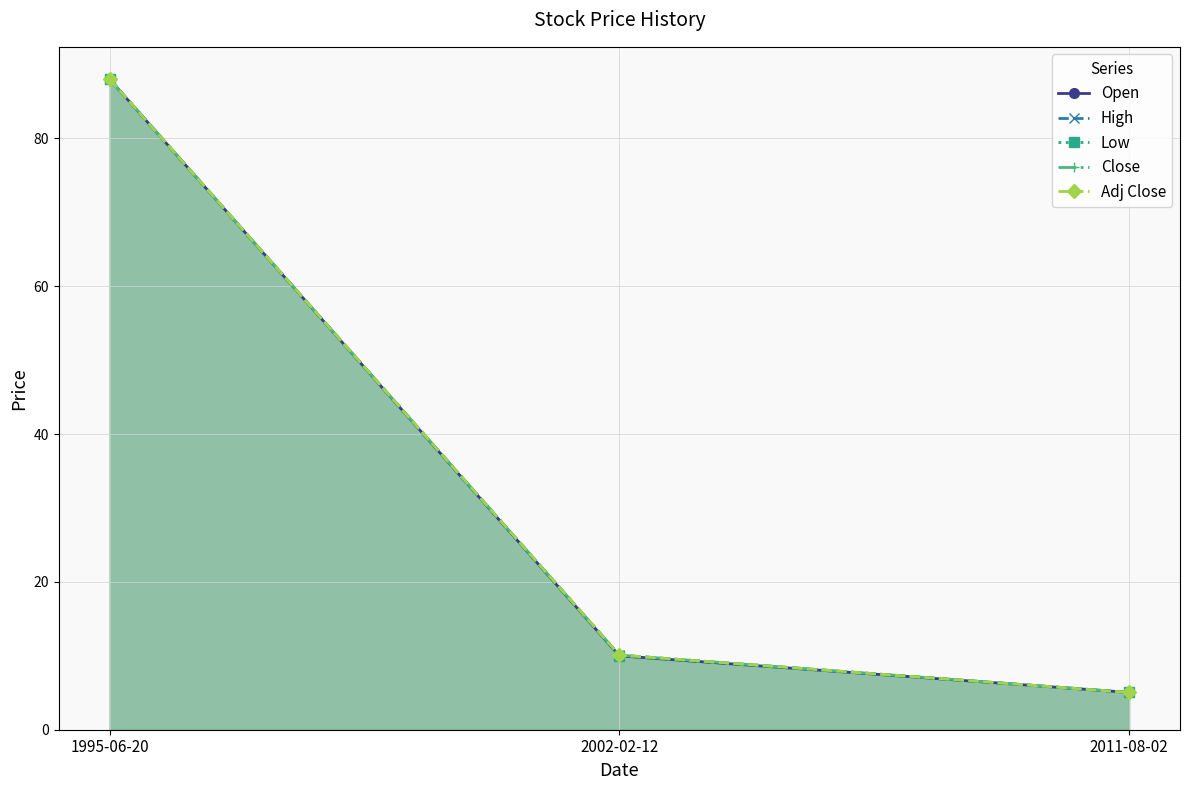

Rank the categories by Low value from lowest to highest.

2011-08-02, 2002-02-12, 1995-06-20